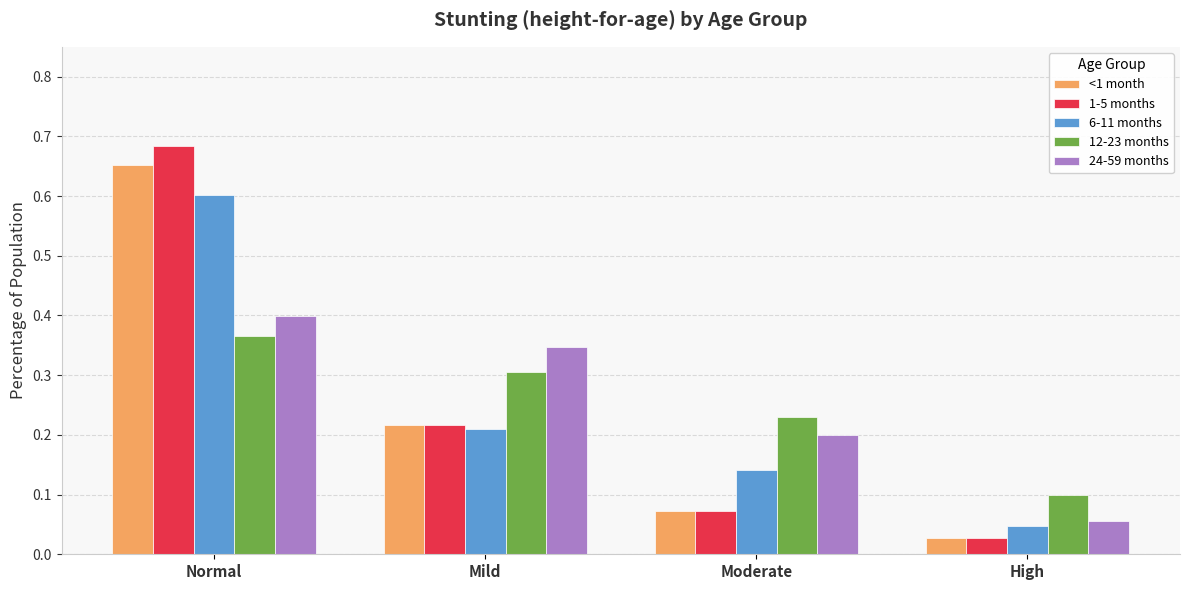

How many series are shown in this chart?

5